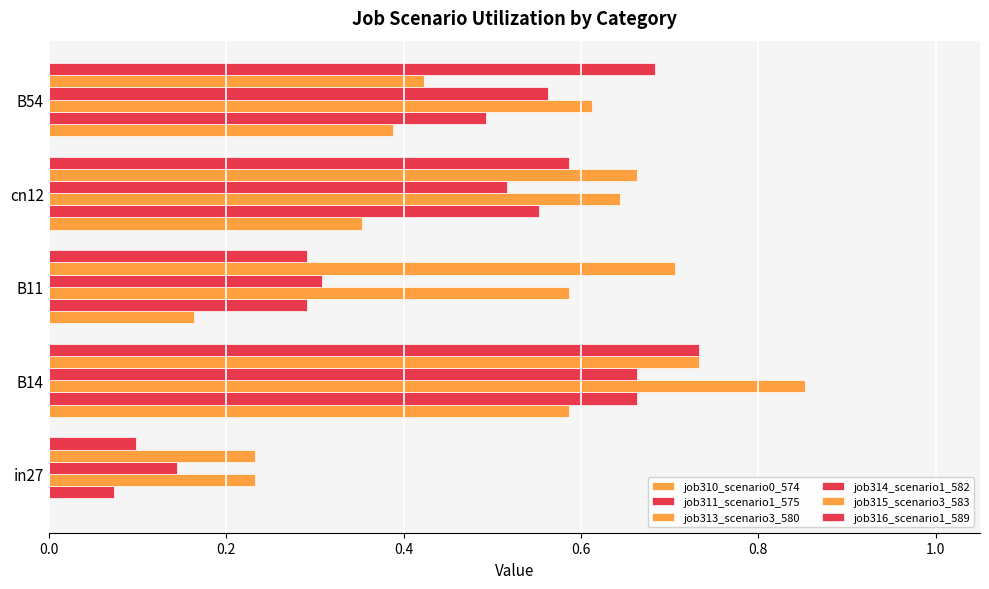

Count the number of categories in the chart.

5